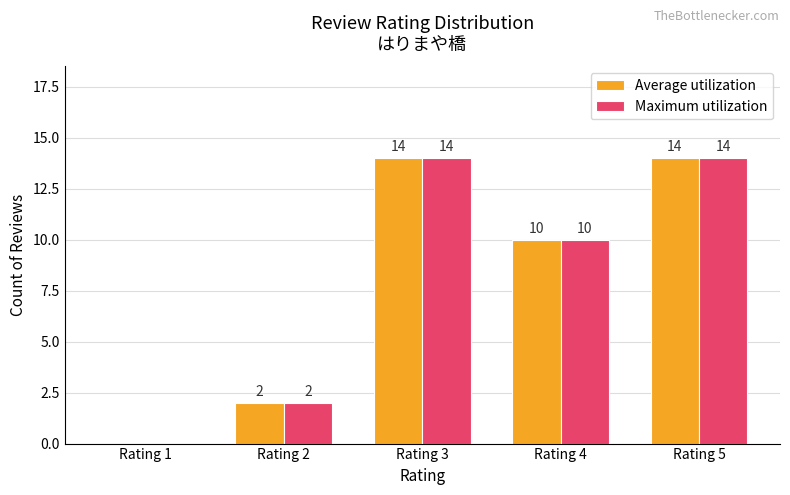

Reading right to left, extract all data points from this chart.

Average utilization: 14	10	14	2	0
Maximum utilization: 14	10	14	2	0